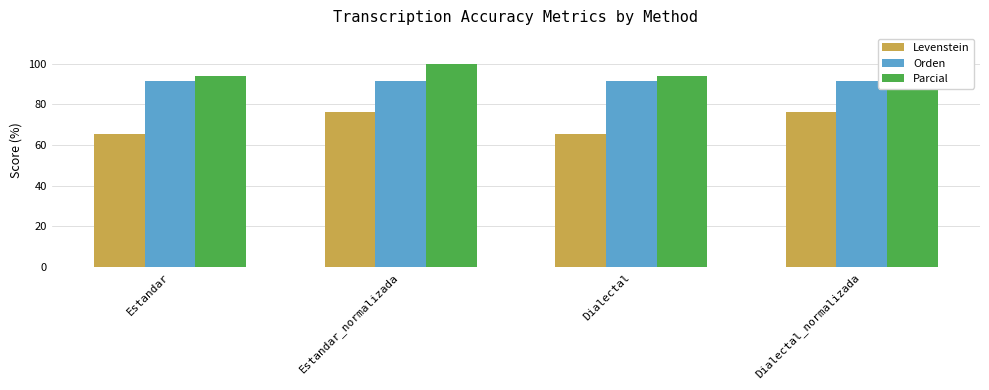

At how many categories does at least one series exceed 66?

4